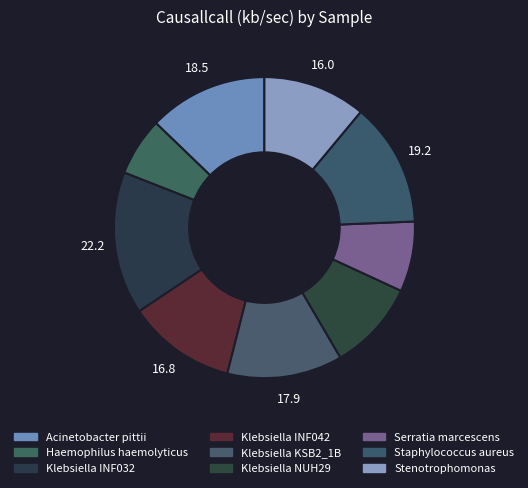

Does any single category account for the majority?

No